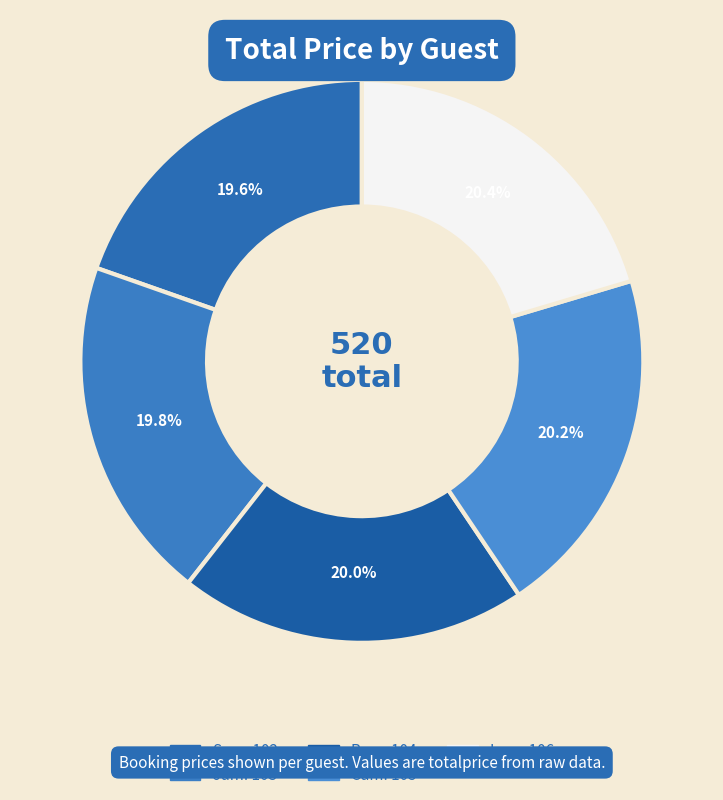

Rank the categories by value from highest to lowest.

Lam, Cam, Ram, Jam, Sam